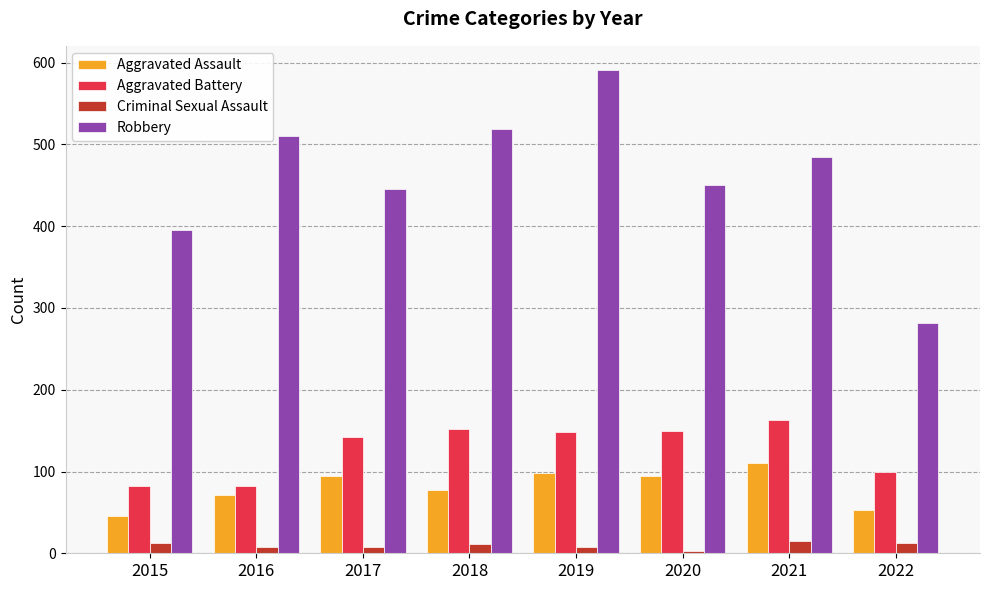

What is the difference between the second highest and minimum values in the Criminal Sexual Assault series?

9